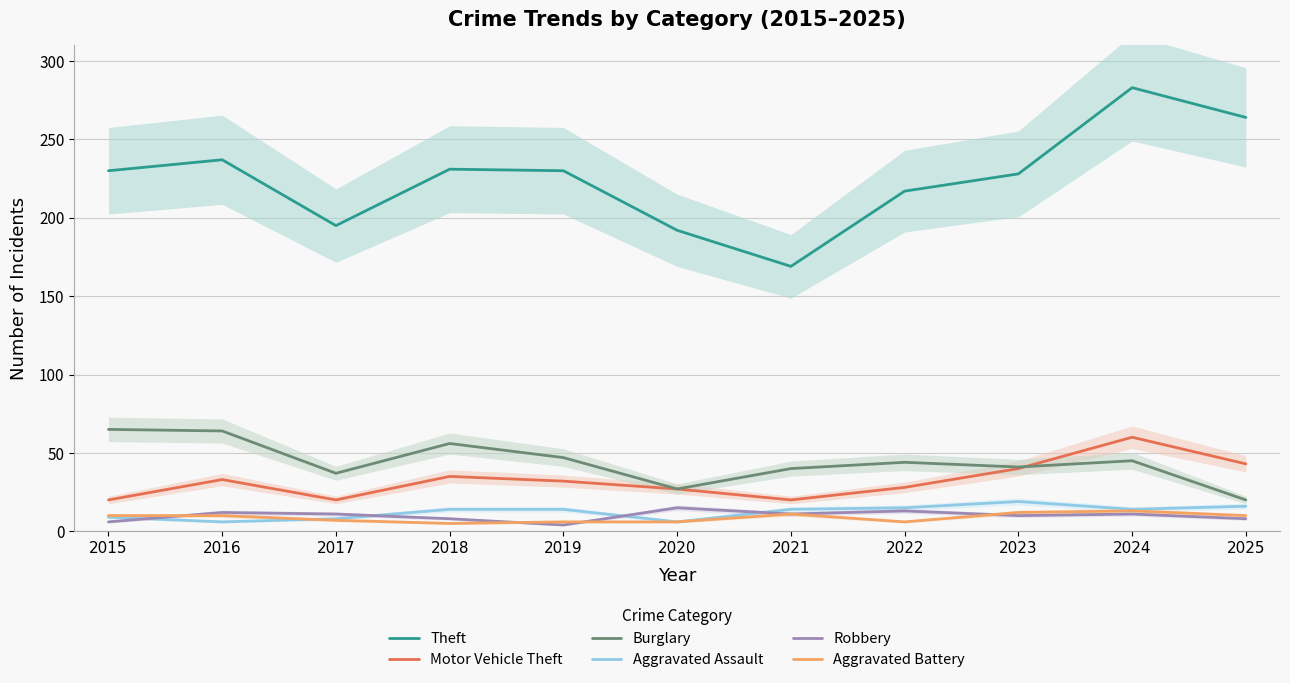

What is the value of the Motor Vehicle Theft point at the 3rd from the left?

20